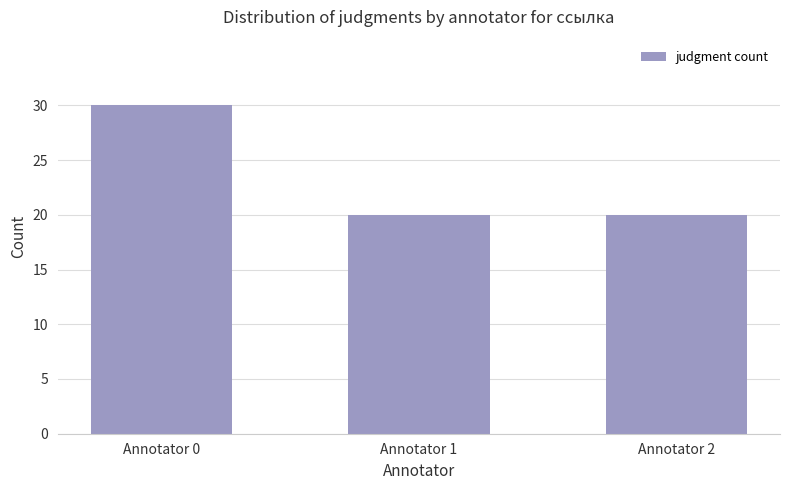

The chart shows a value of 48 at Annotator 0. True or false?

False